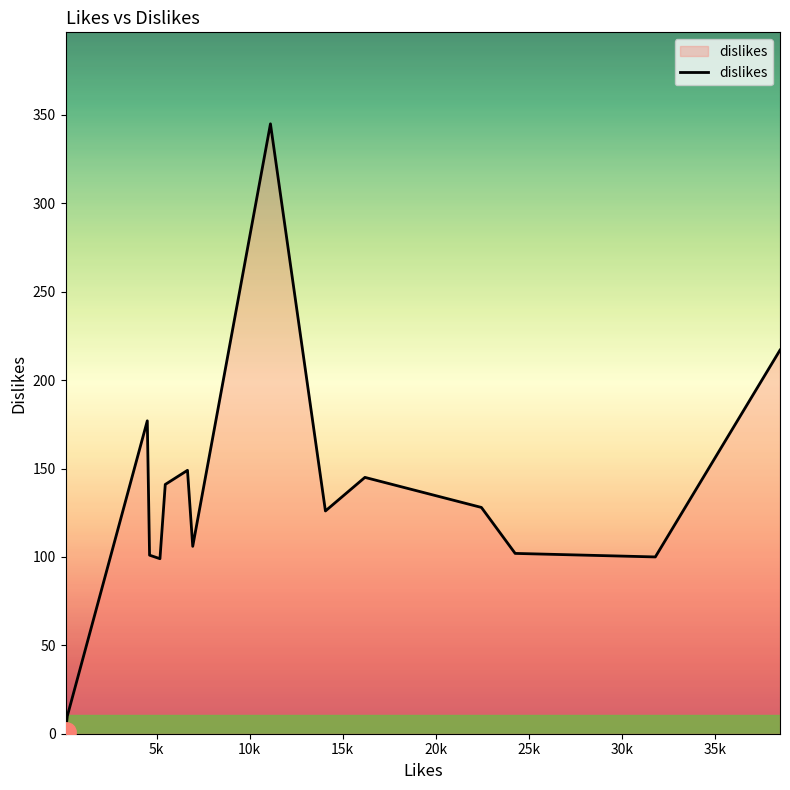

What is the greatest value displayed?

345